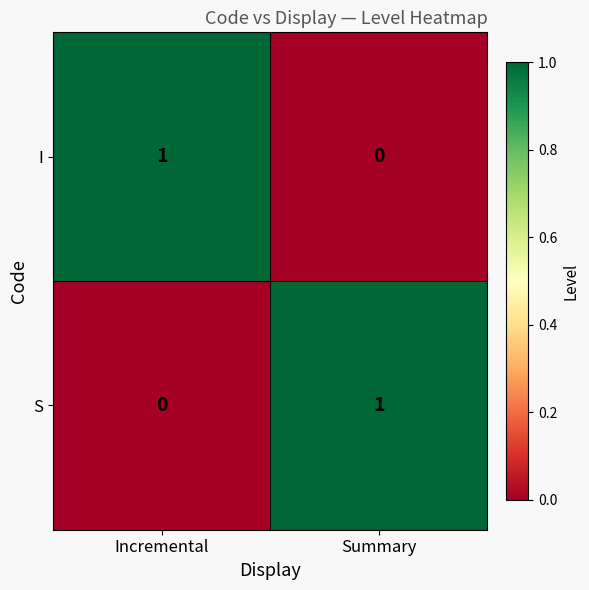

Which category has the highest value in the I series?

Incremental